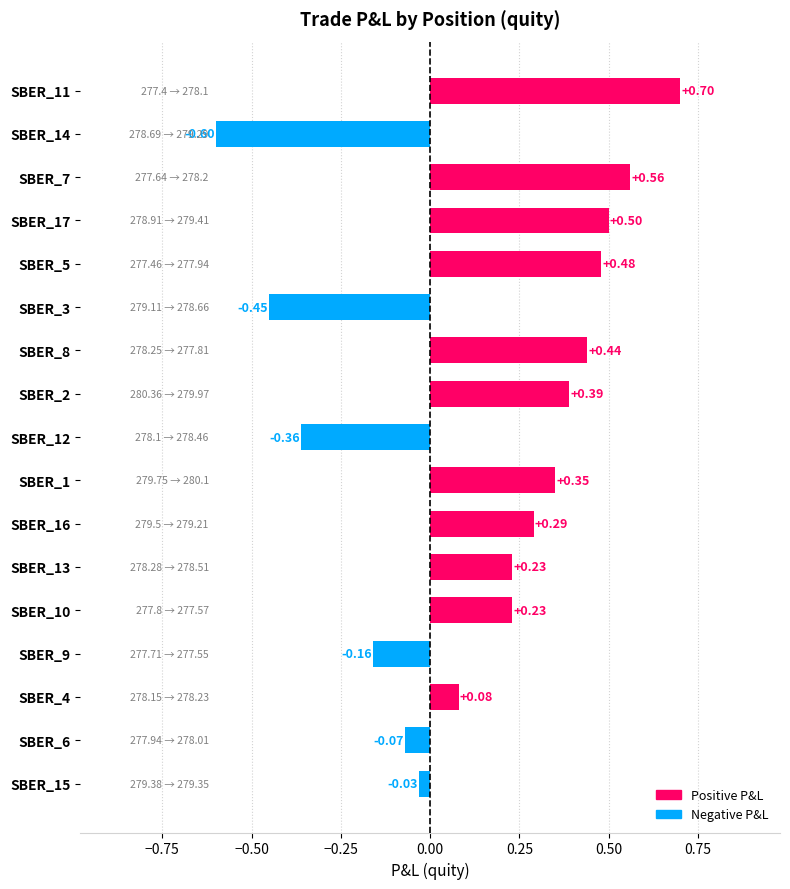

How many values exceed 0?

11